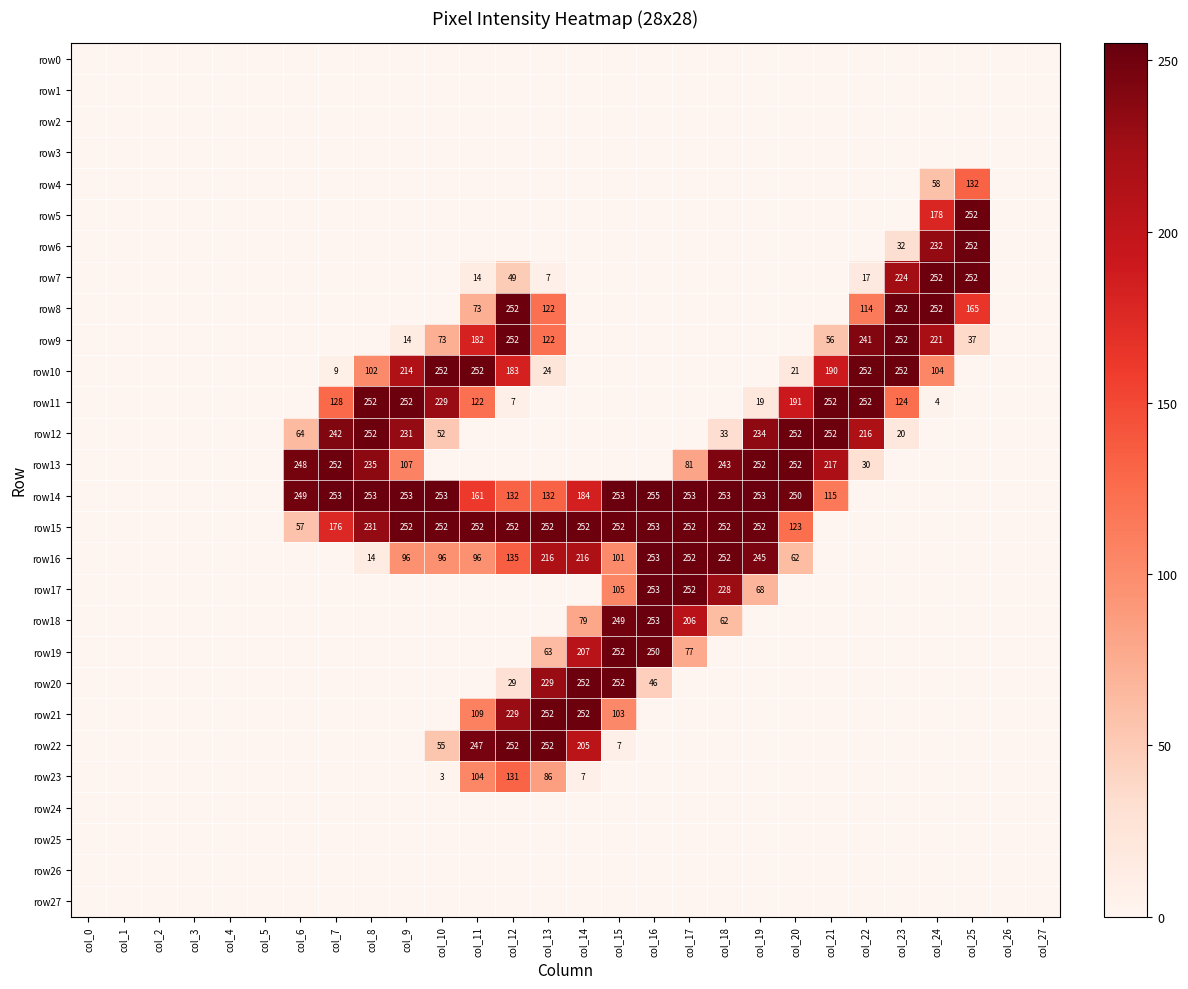

True or false: row8 has a value of 240 at col_25.

False